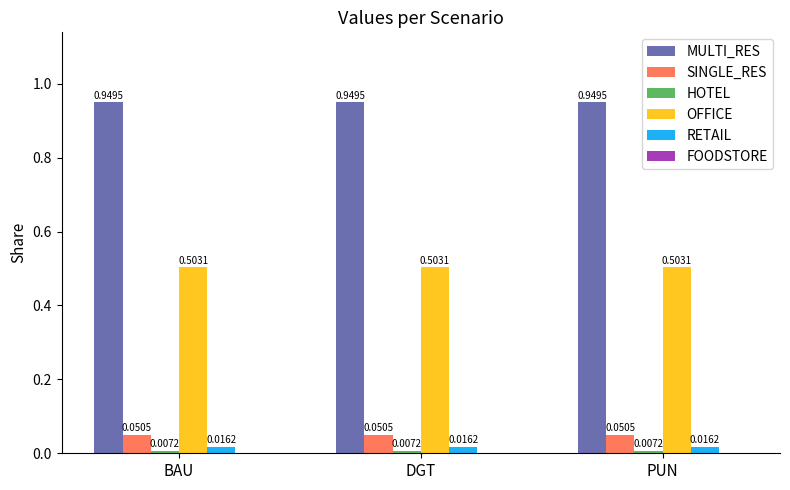

How many bars are there in each group?

5